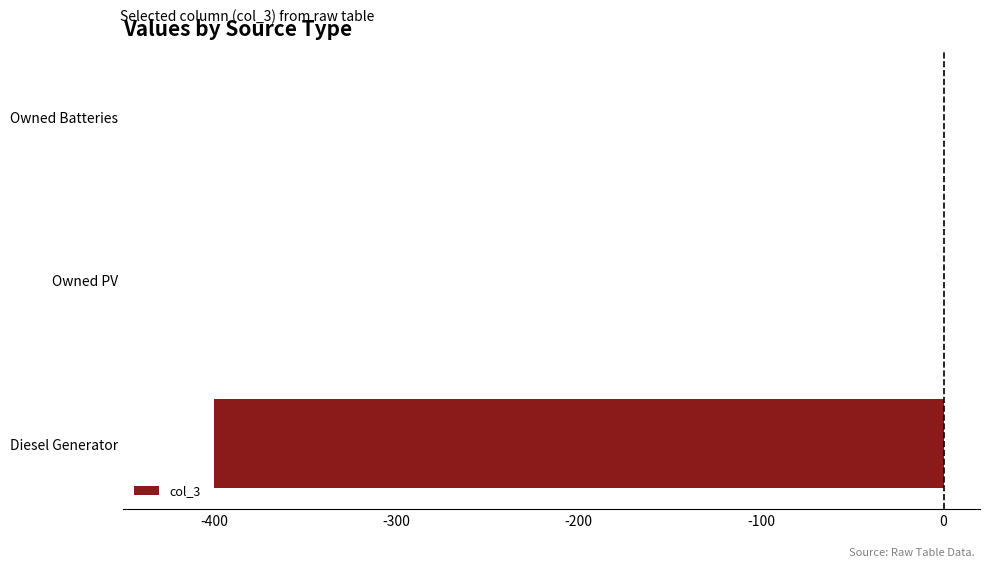

The chart shows a value of -714 at Diesel Generator. True or false?

False